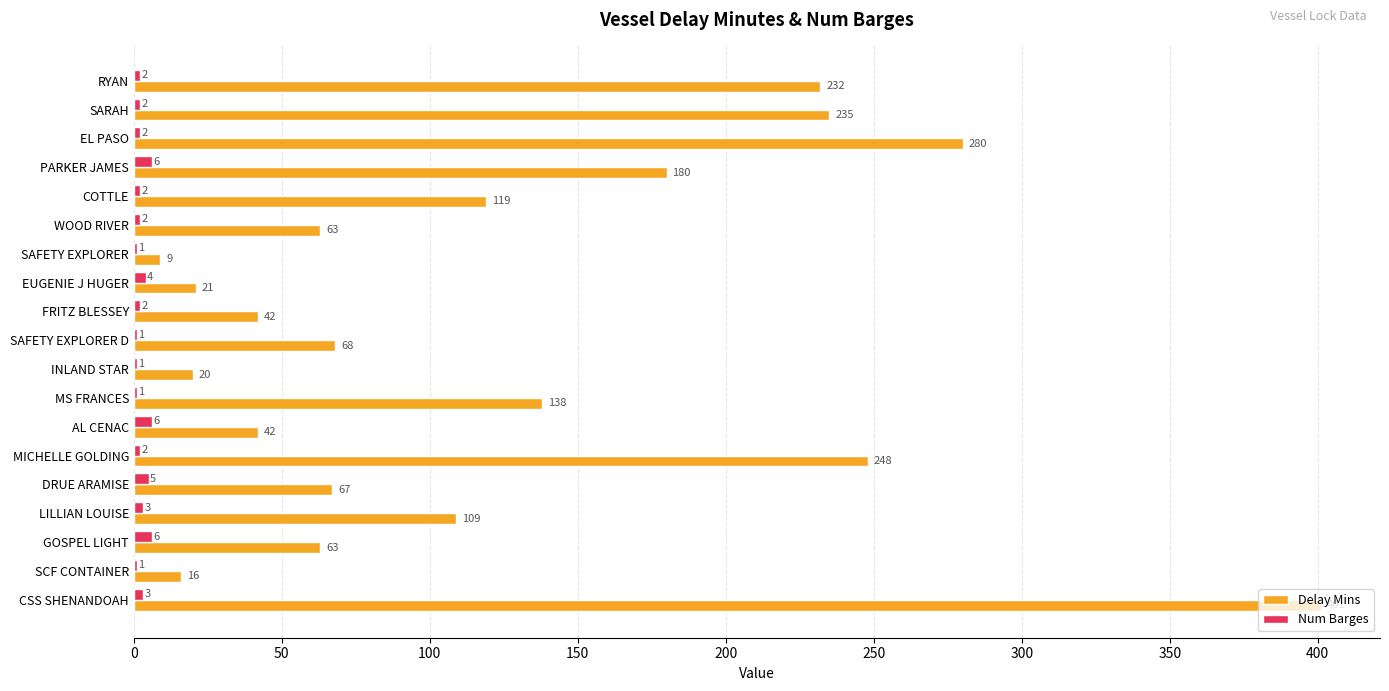

At which category does the chart reach its peak across all series?

CSS SHENANDOAH